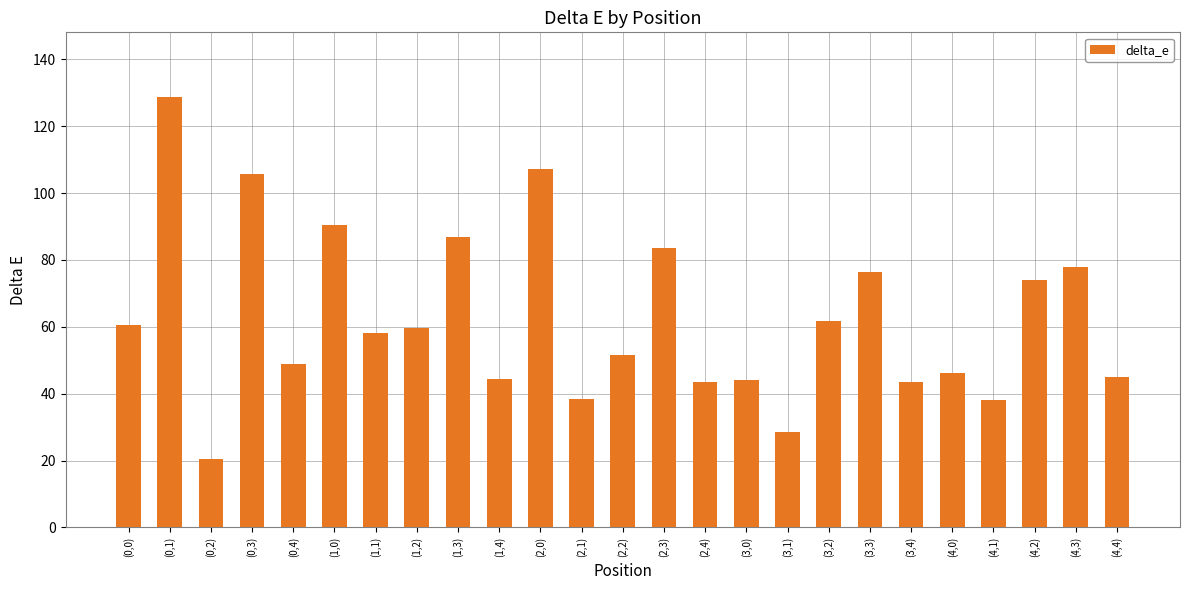

What is the sum of all values?

1563.8